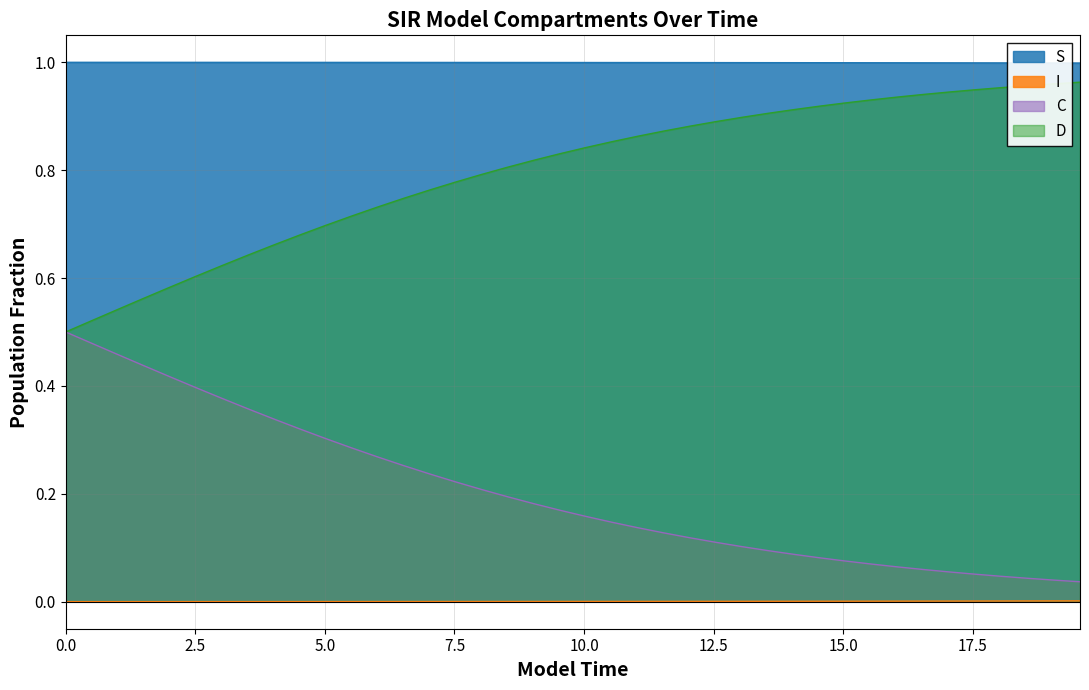

True or false: I and D cross at least once.

False